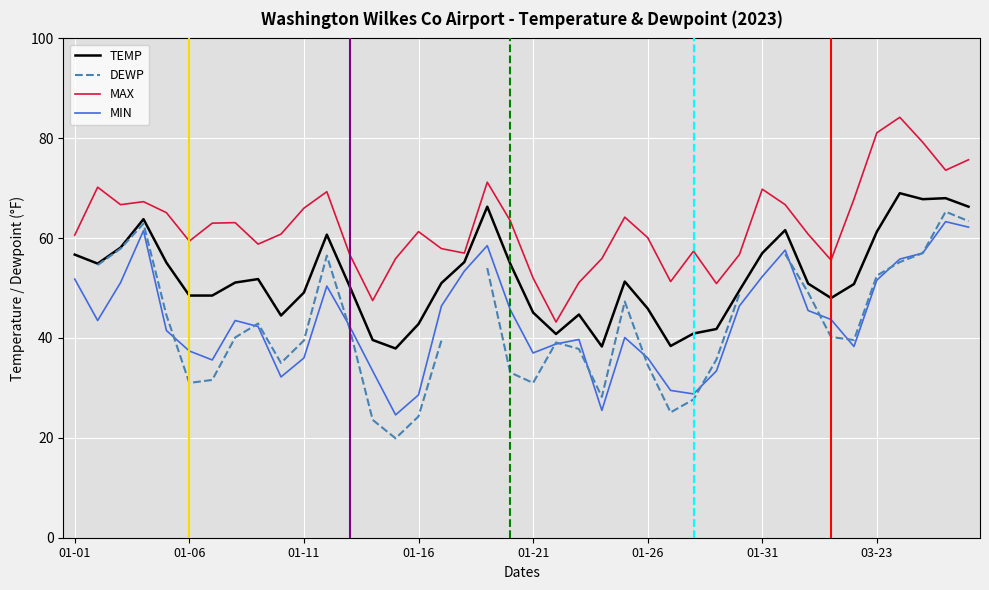

True or false: MIN and MAX cross at least once.

False